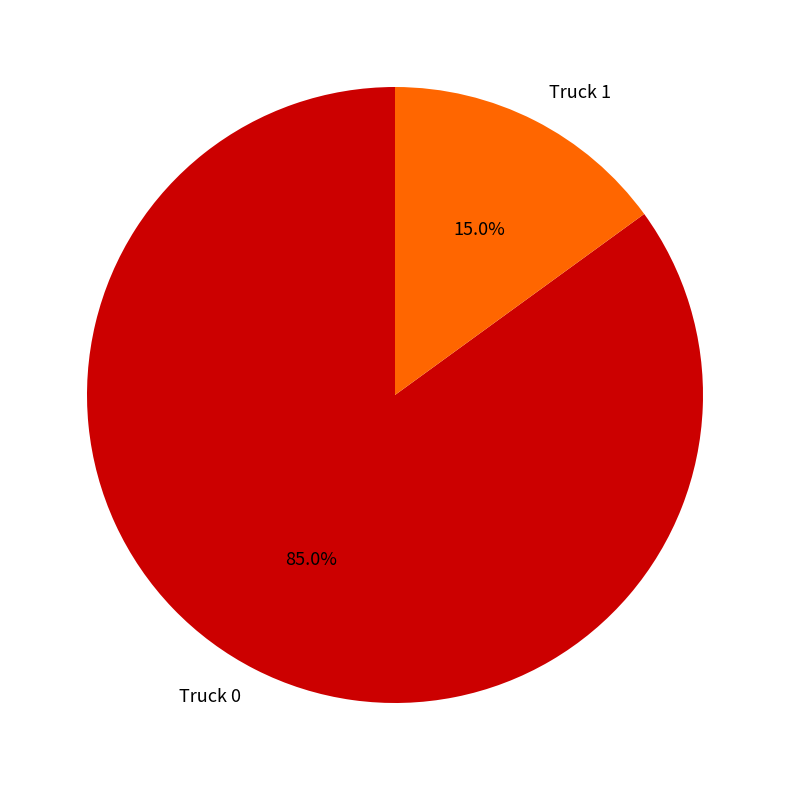

Is it true that Truck 0 is 85% of the pie?

True